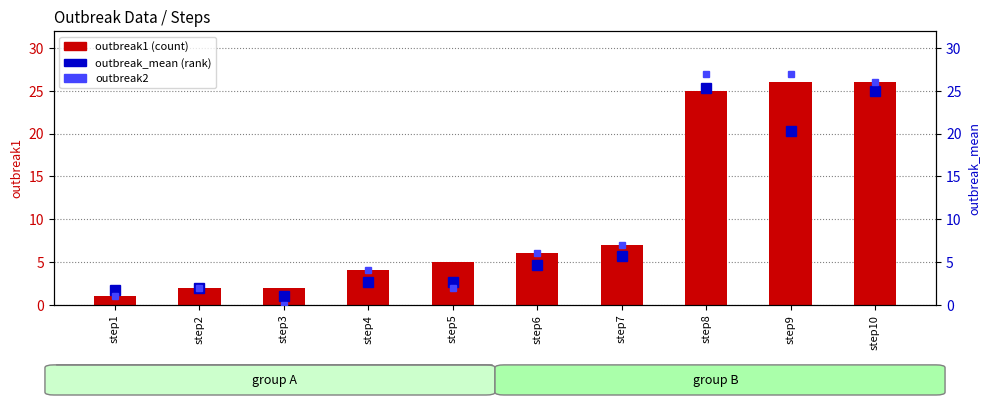

Between step3 and step5, which is larger?

step5